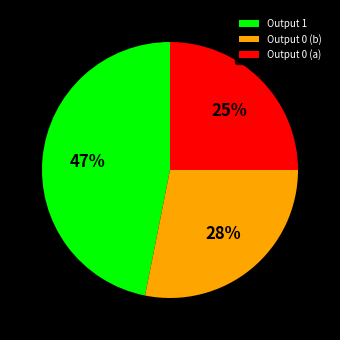

Which category has the smallest portion of the pie?

Output 0 (a)